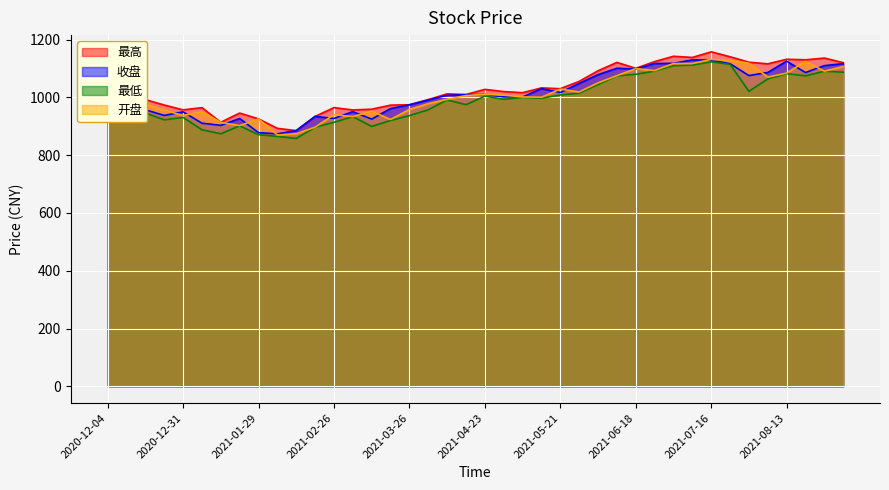

The value of 开盘 at 2021-03-19 is 923.7. True or false?

True